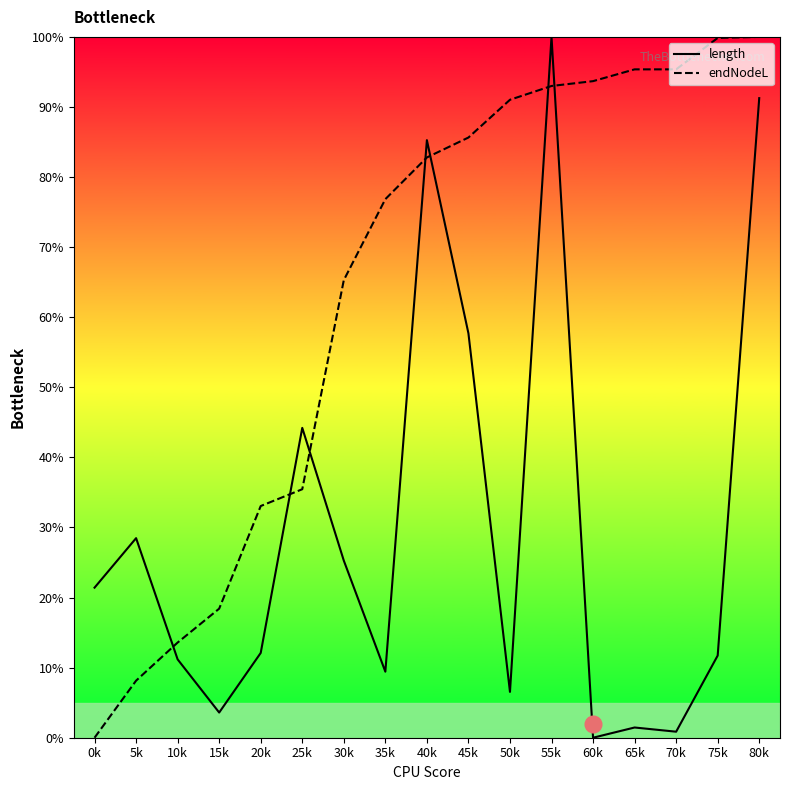

Which category has the highest value across all series?

55k